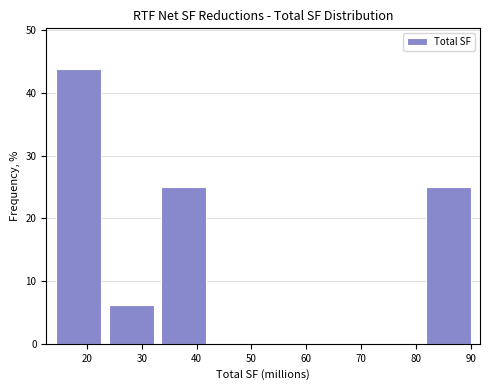

Which range on the x-axis has the tallest bar?

14 to 23